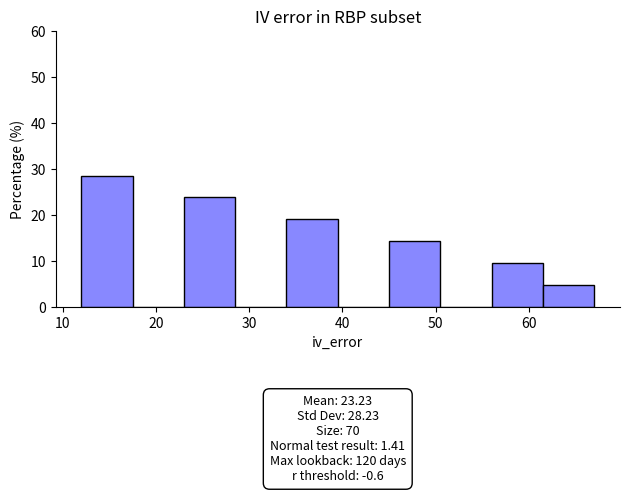

Which range on the x-axis has the tallest bar?

12.0 to 17.5